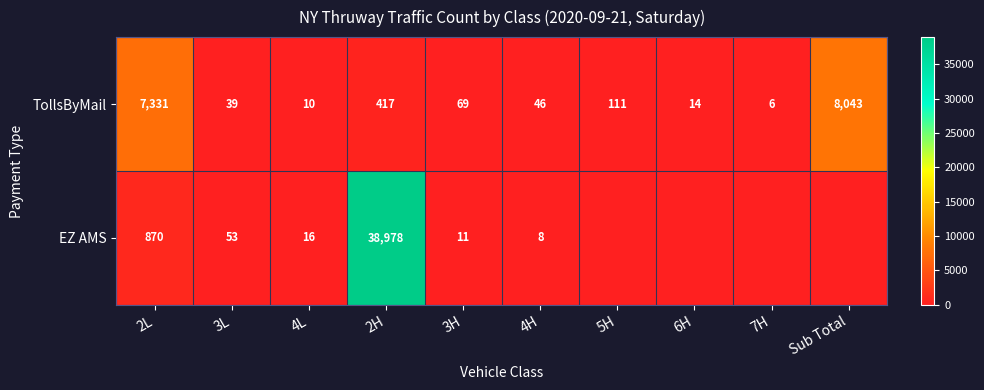

Is the value of EZ AMS at 2H greater than the value of TollsByMail at Sub Total?

Yes